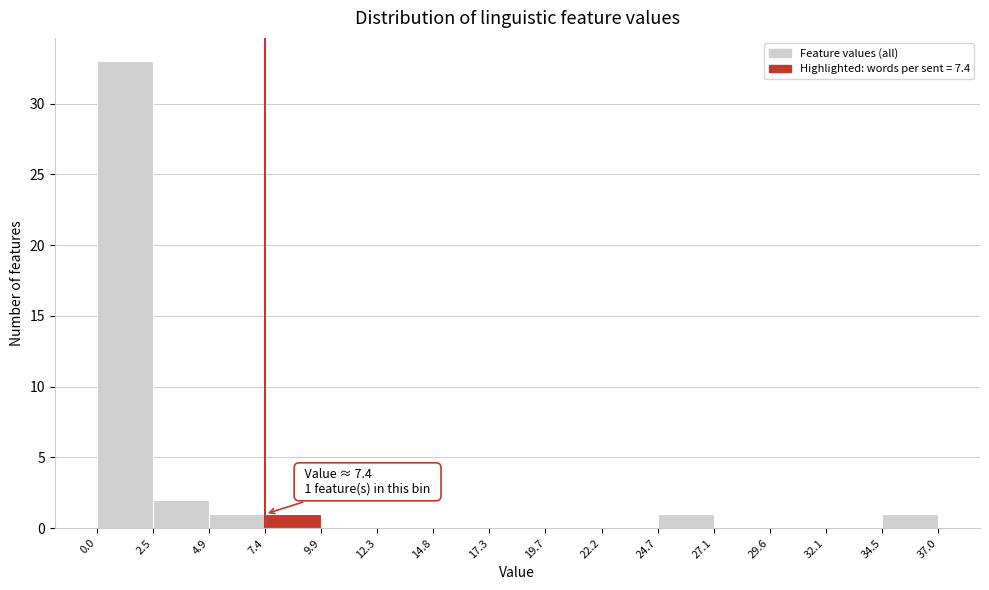

Over which range of the x-axis is the bar tallest?

0.0 to 2.5